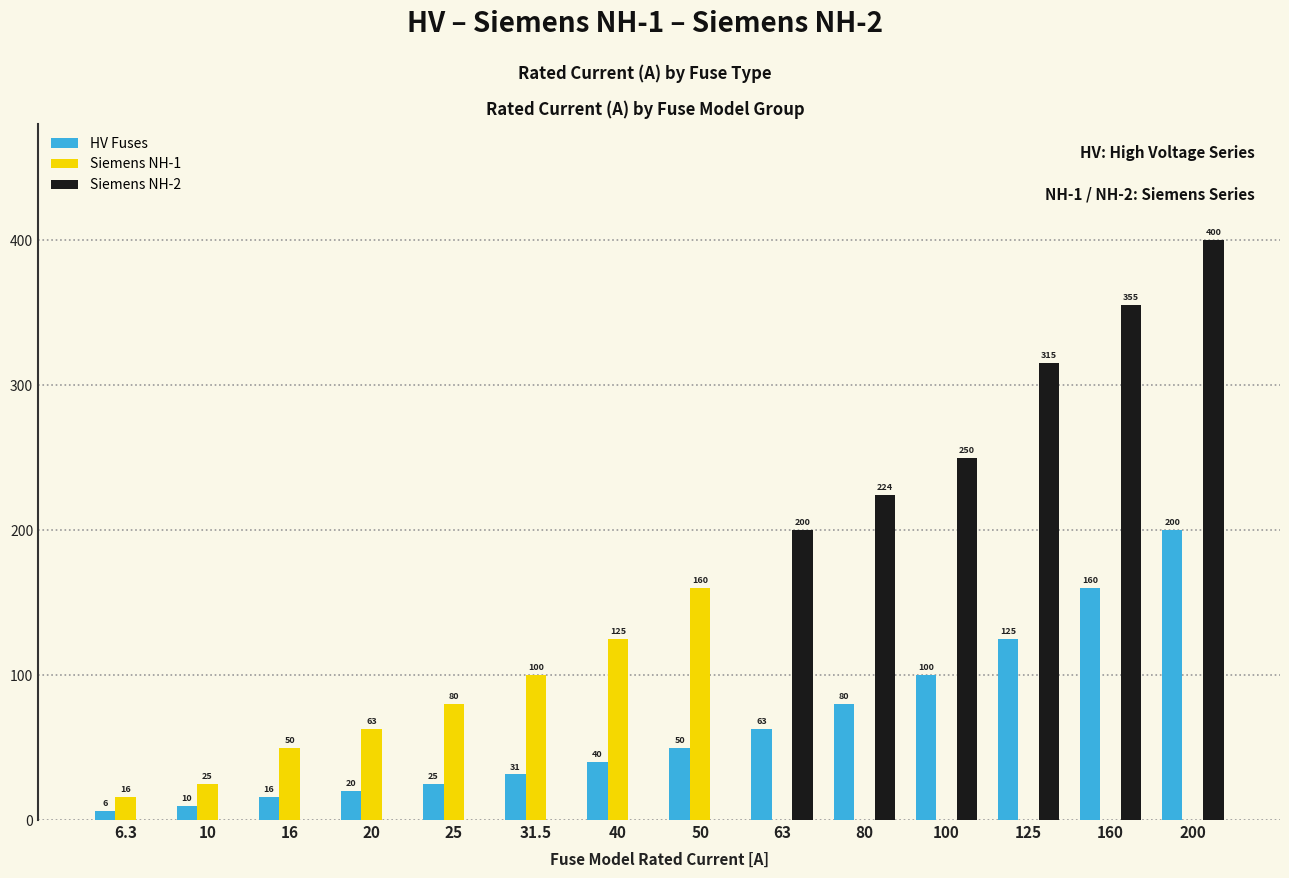

What is the label of the 12th bar from the left?

125